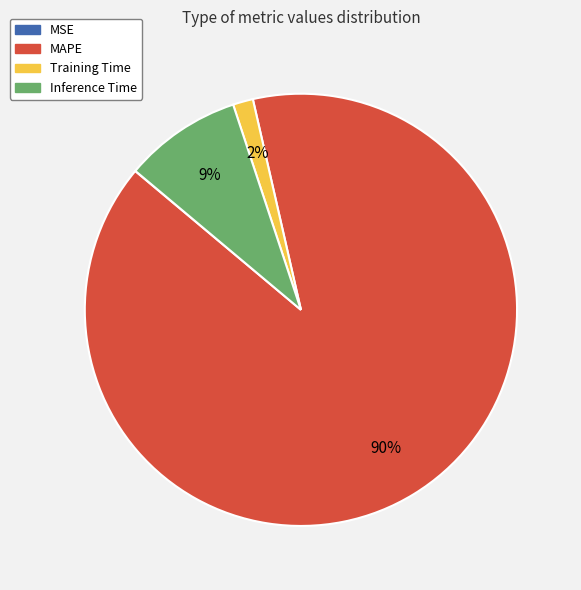

What is the largest slice in the pie chart?

MAPE